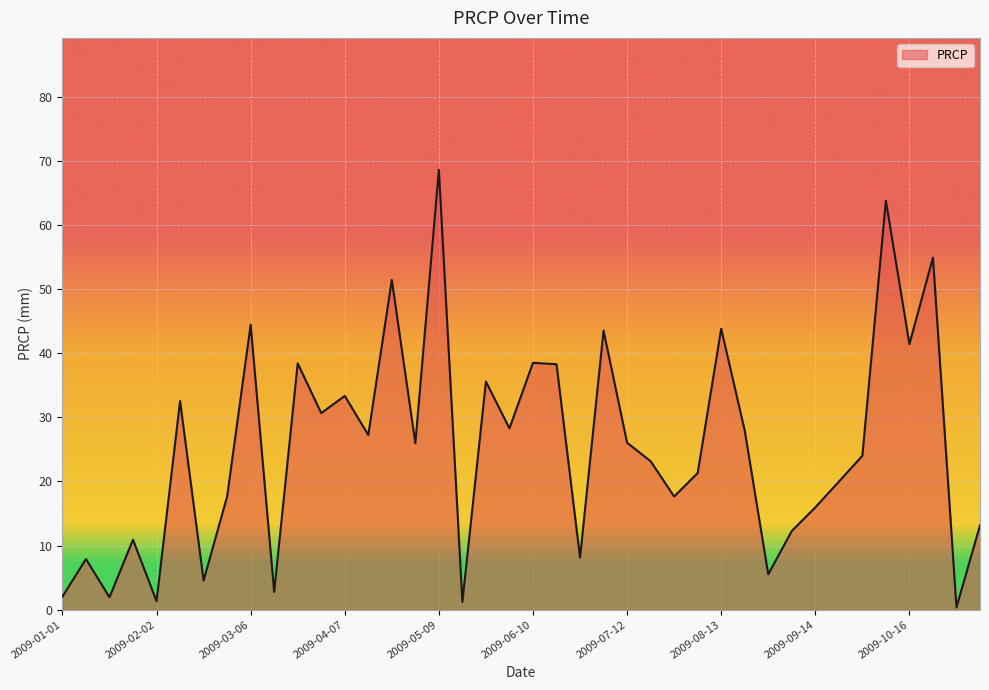

What is the smallest value displayed?

0.4